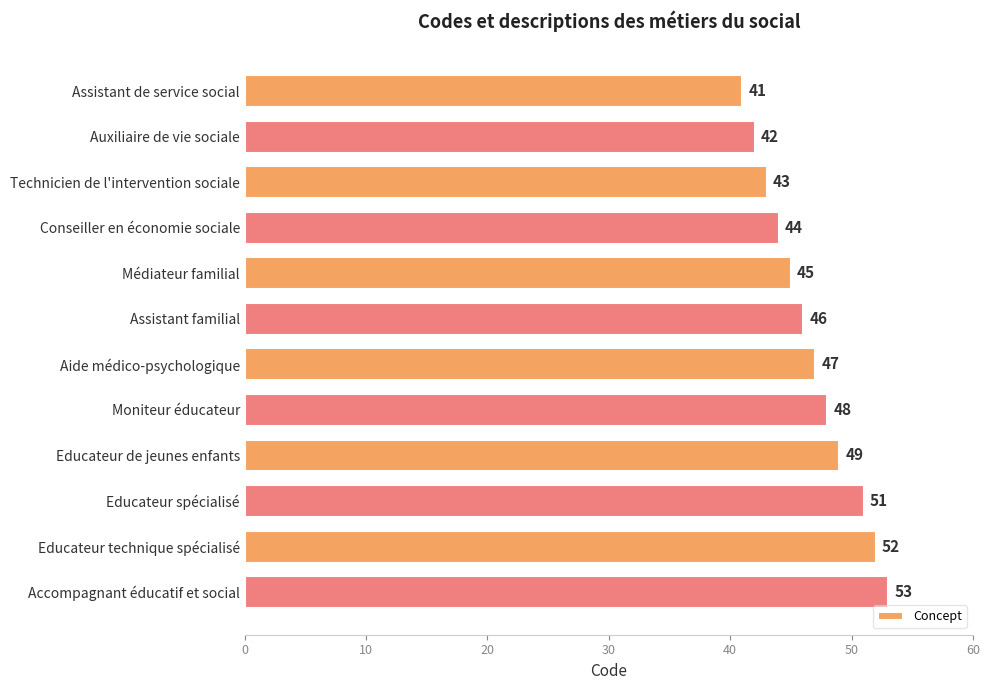

At which category does the chart reach its peak across all series?

Accompagnant éducatif et social